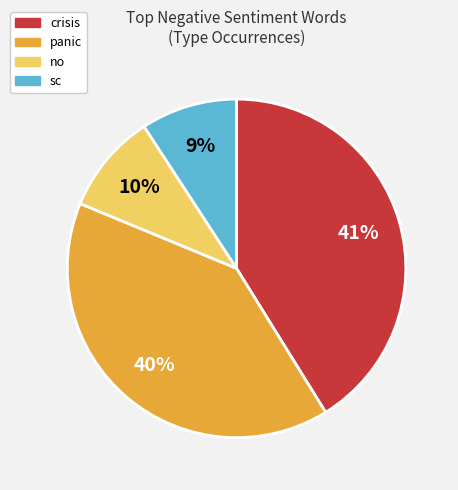

To the nearest percent, what is the average slice percentage?

25%